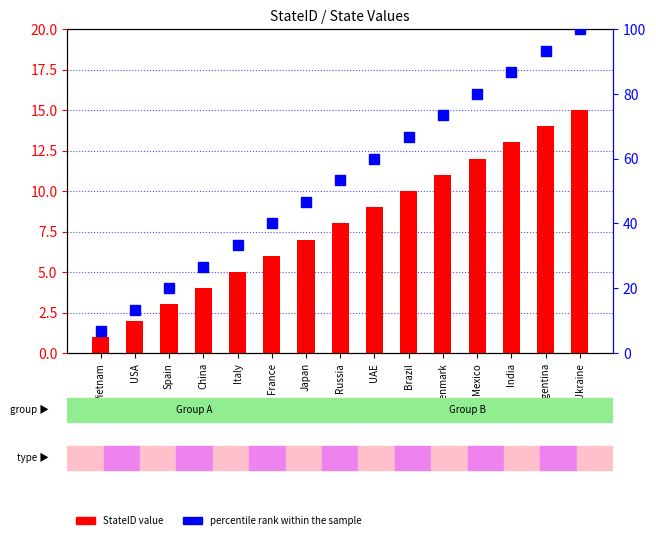

What is the minimum value for percentile rank within the sample?

6.7